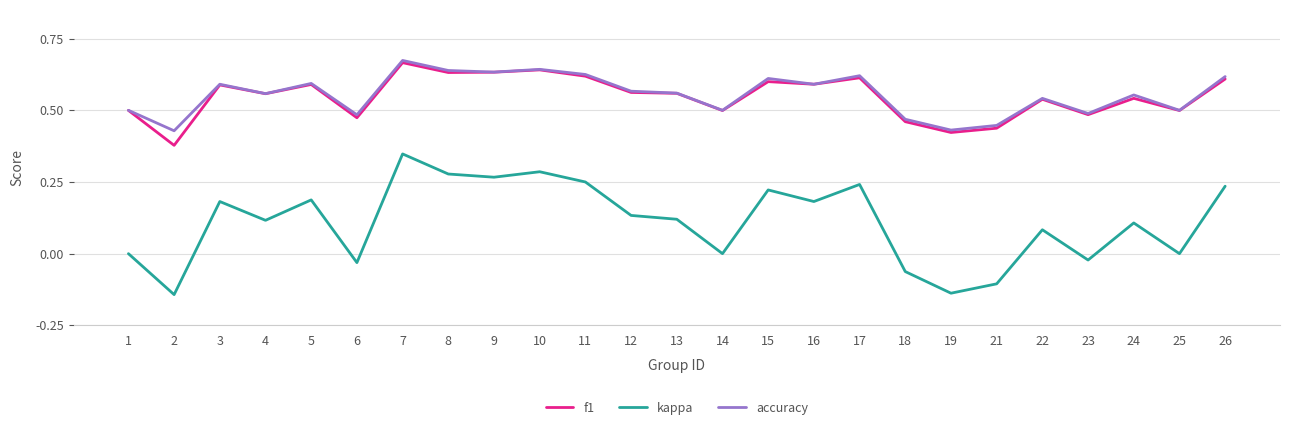

Which label corresponds to the largest value in the chart?

7